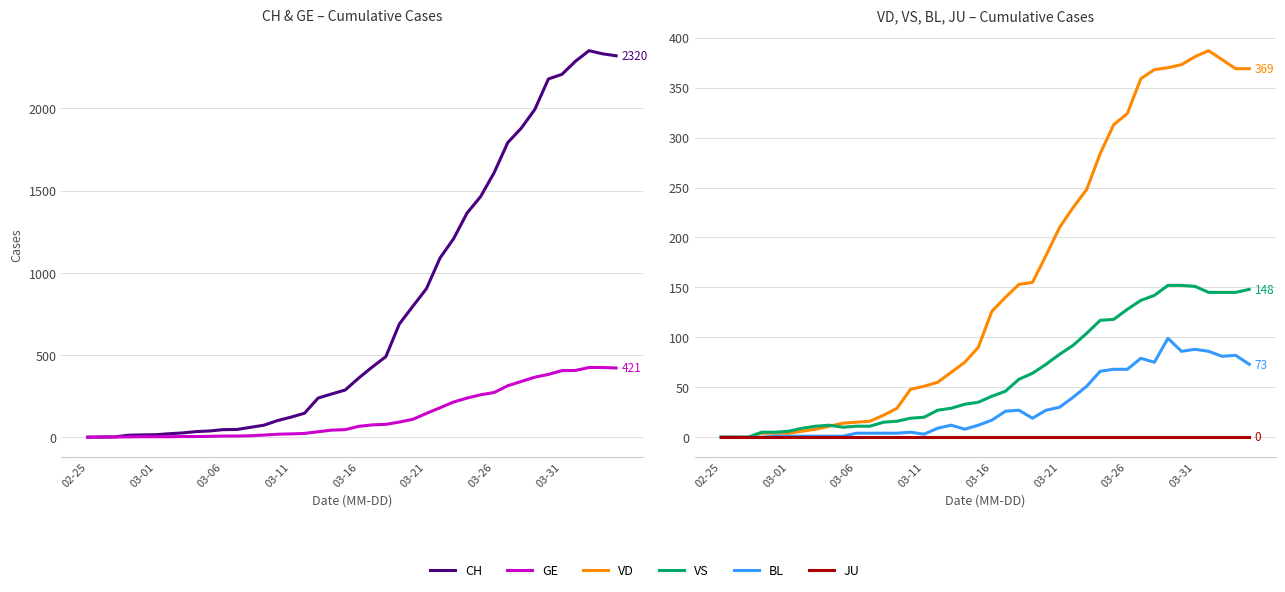

What is the sum of all GE values?

5450